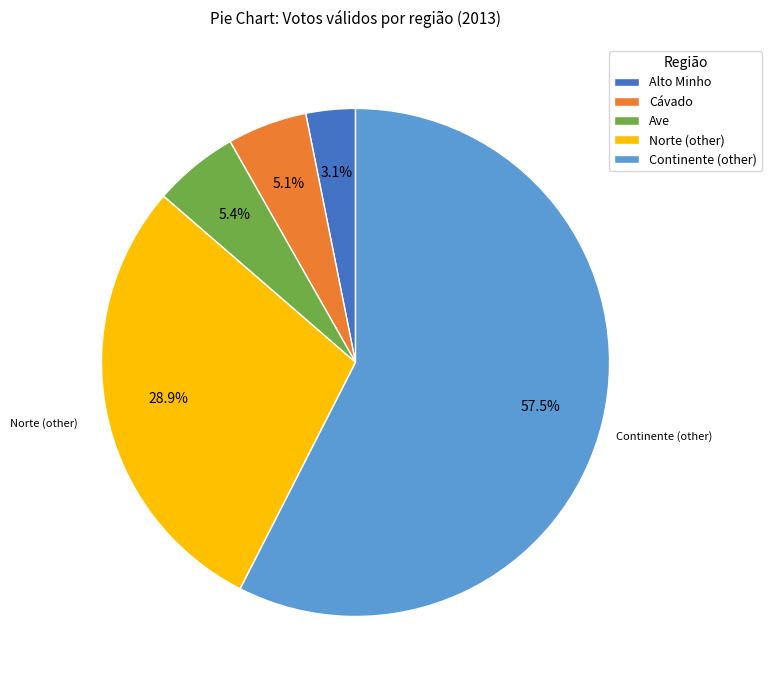

Do Norte (other) and Alto Minho together represent more than half of the pie?

No